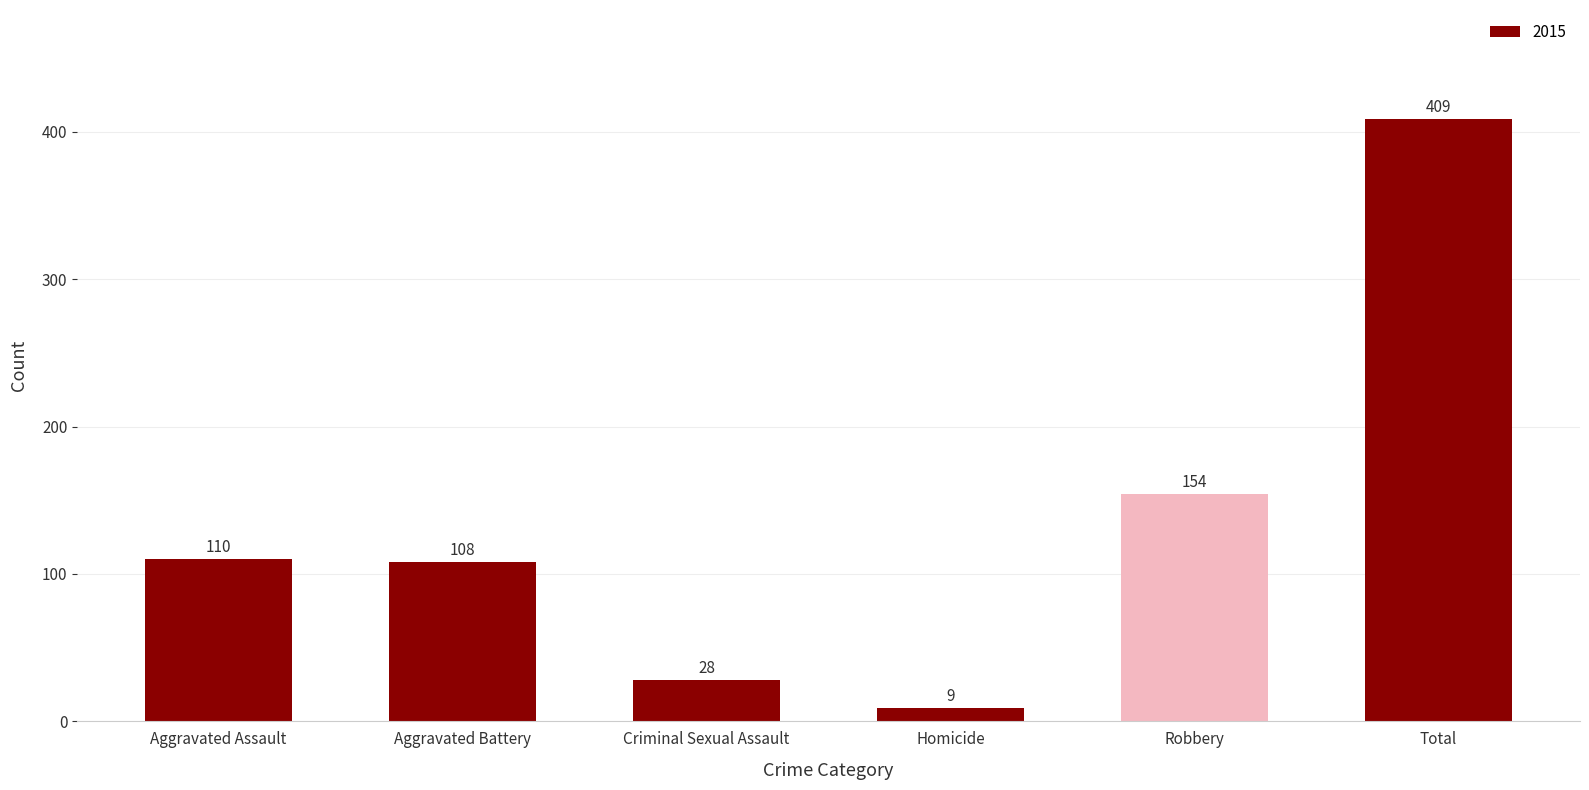

Which category has the highest value across all series?

Total